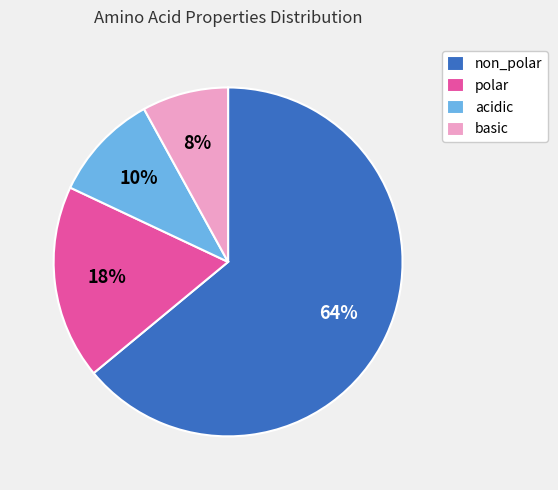

Rank the categories by value from highest to lowest.

non_polar, polar, acidic, basic